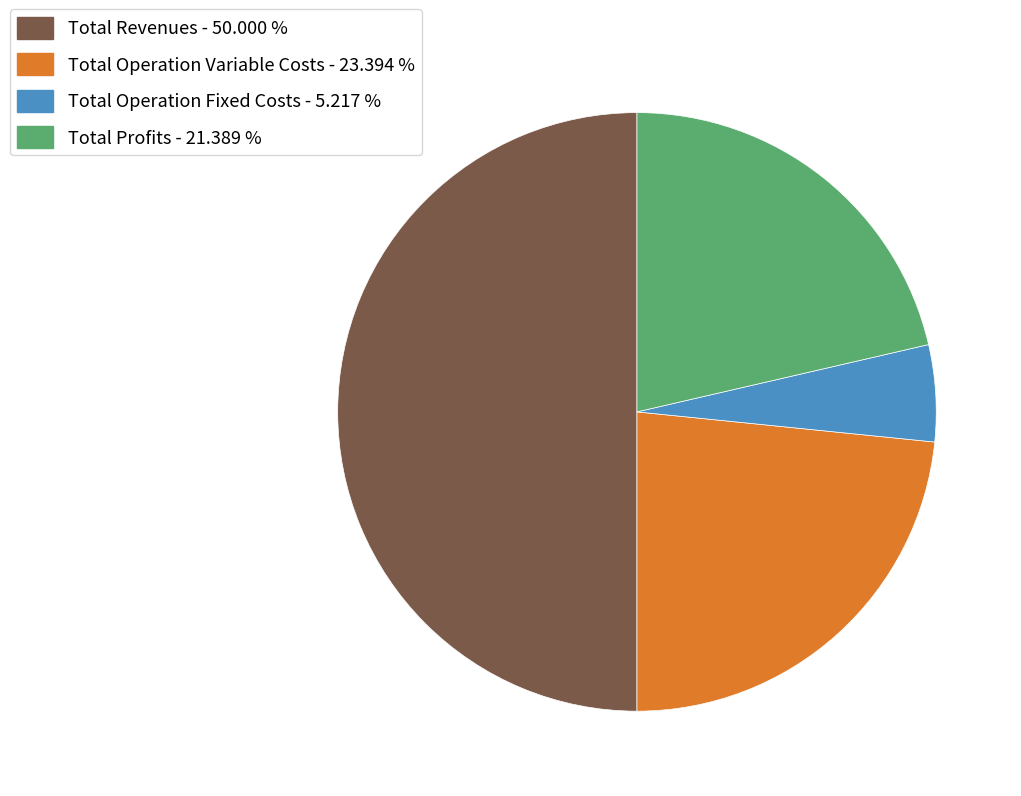

Which category has the smallest portion of the pie?

Total Operation Fixed Costs - 5.217 %